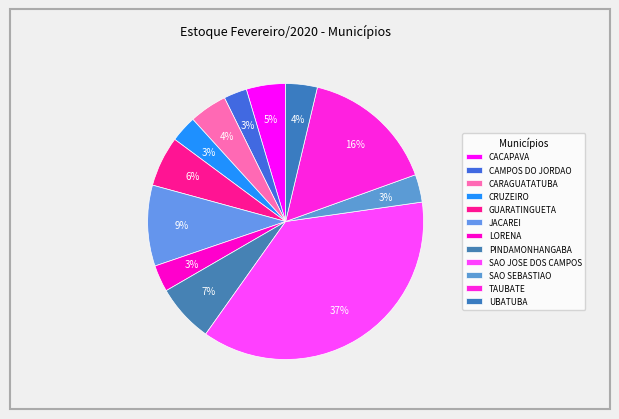

To the nearest percent, what is the difference between the largest and smallest slice percentages?

34%